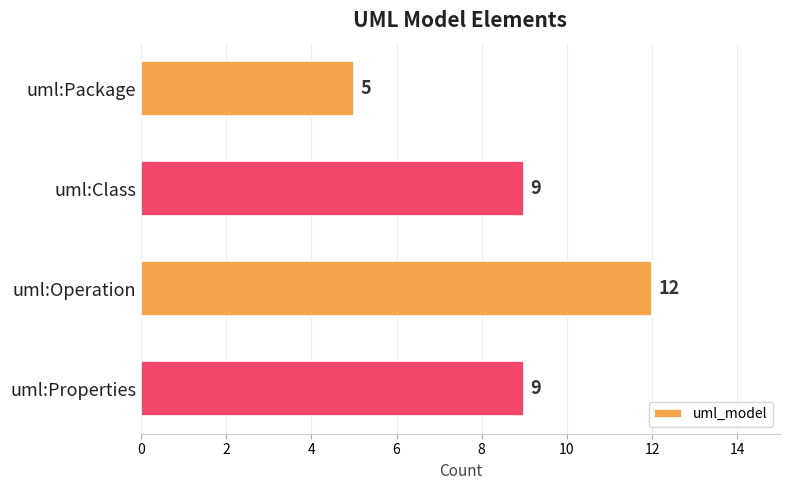

Which has a higher value, uml:Package or uml:Class?

uml:Class